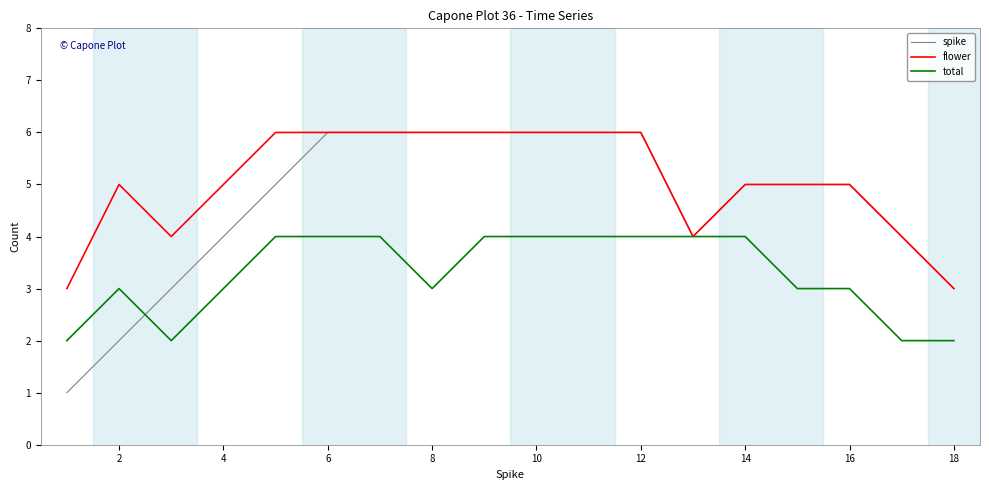

Which series has the largest range (max minus min)?

spike